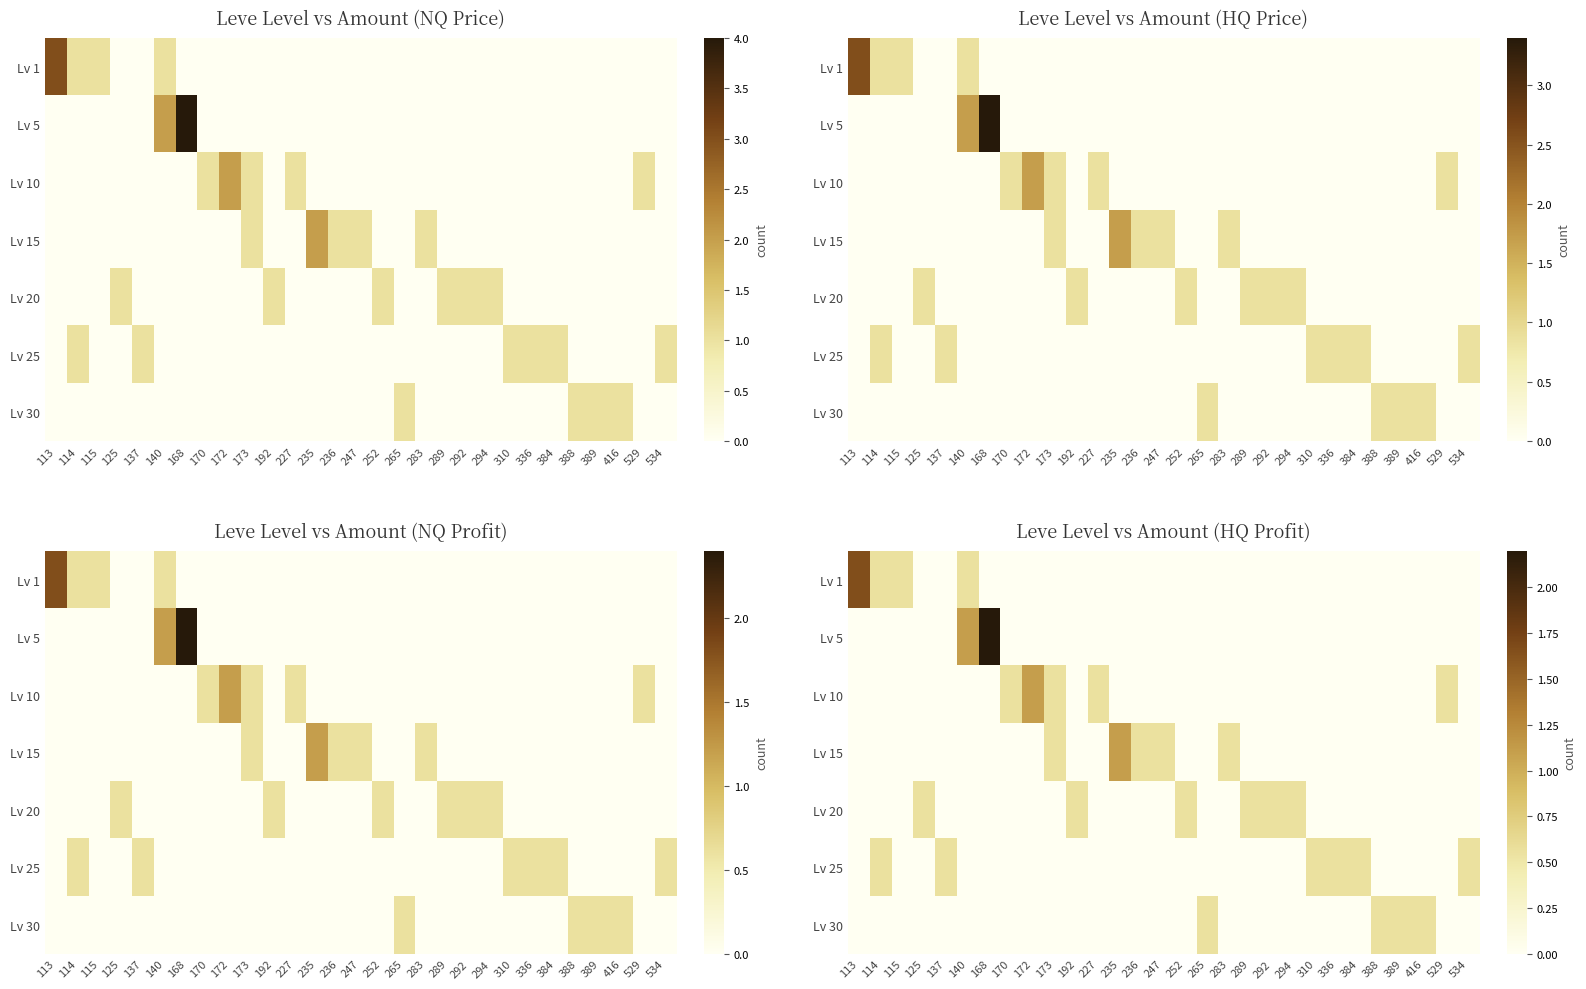

True or false: Lv 5 has a value of -0.9 at 289.

False